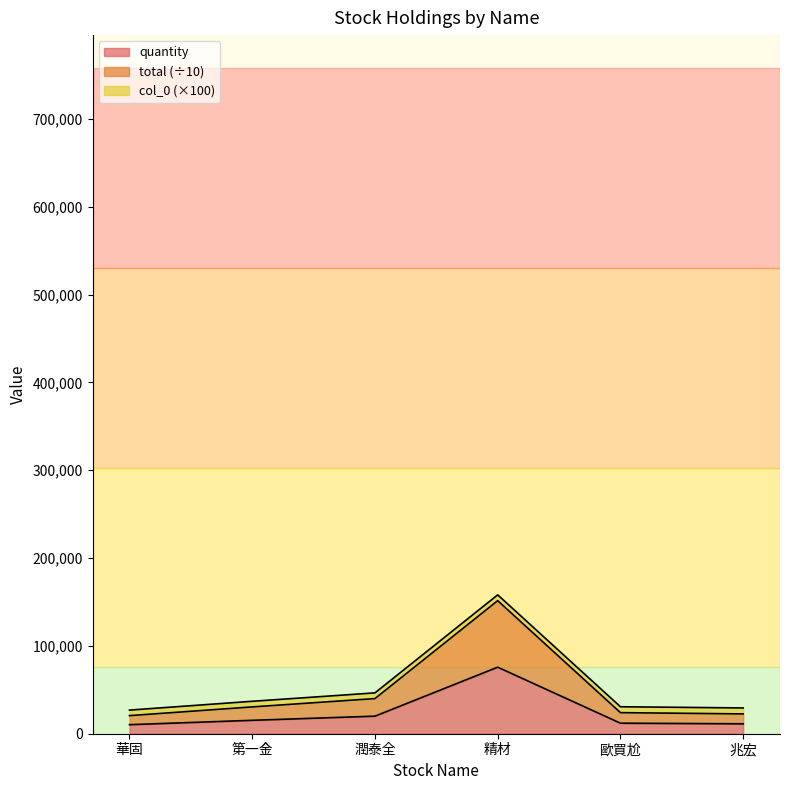

Does the chart display data point markers on the line(s)?

No